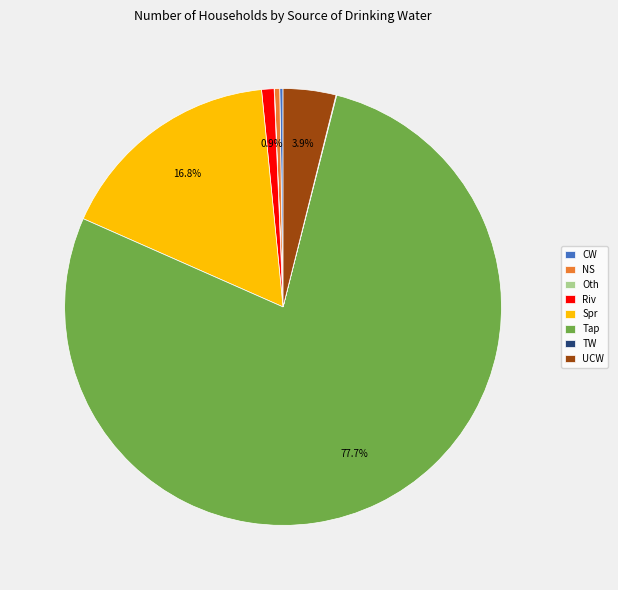

Is there any slice that represents more than half of the pie?

Yes